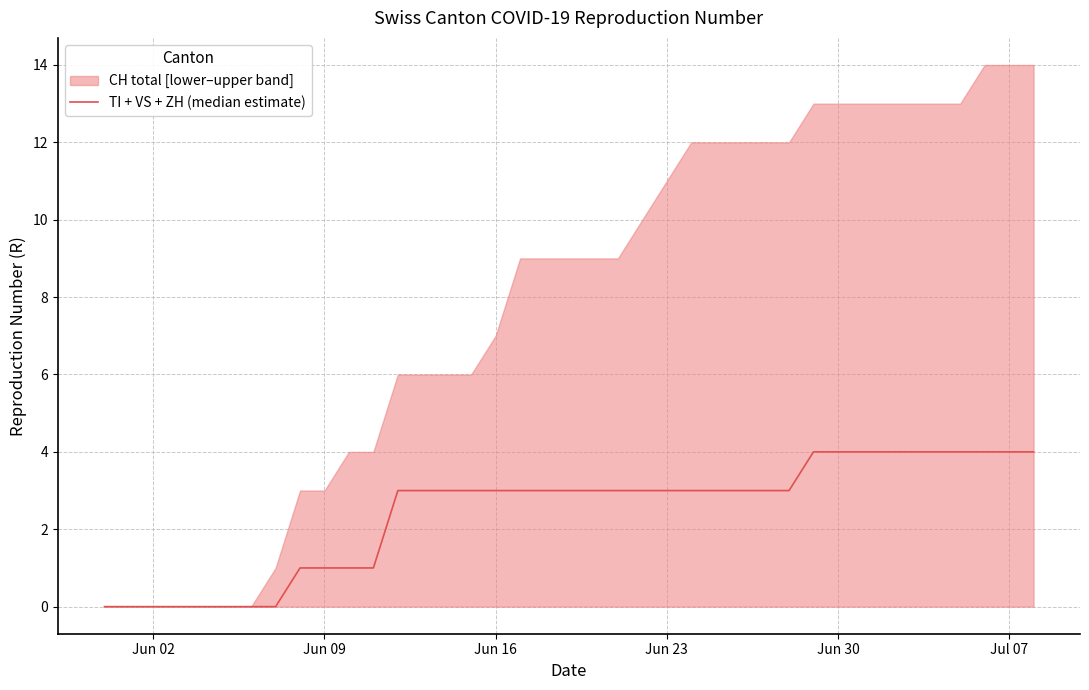

What is the value of the 33rd point from the left?

4